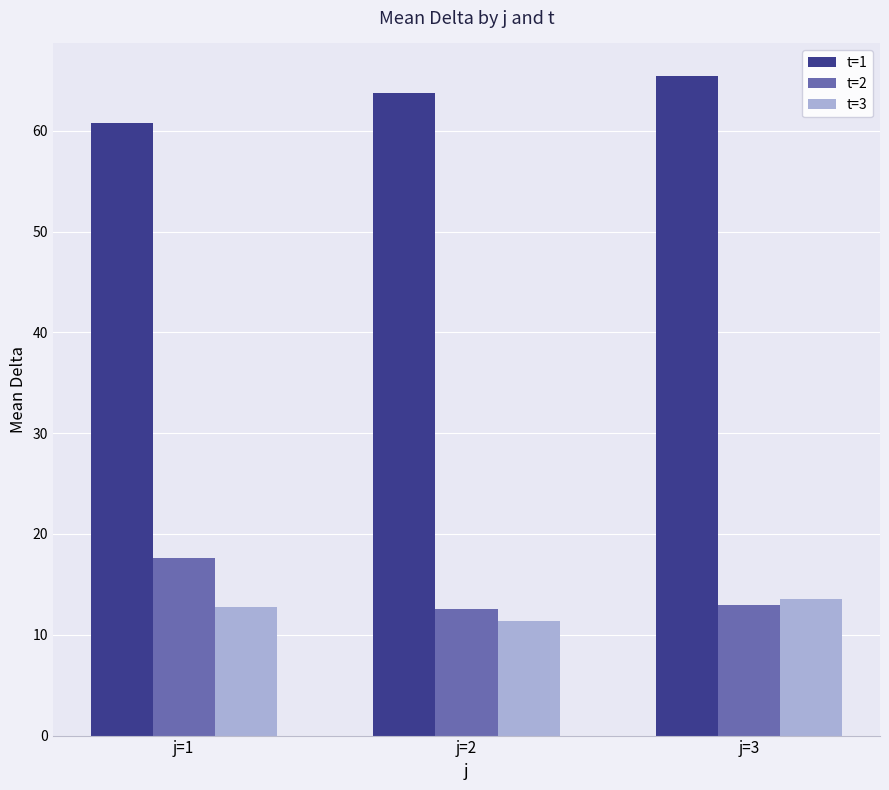

What are all the series names shown in the legend?

t=1, t=2, t=3